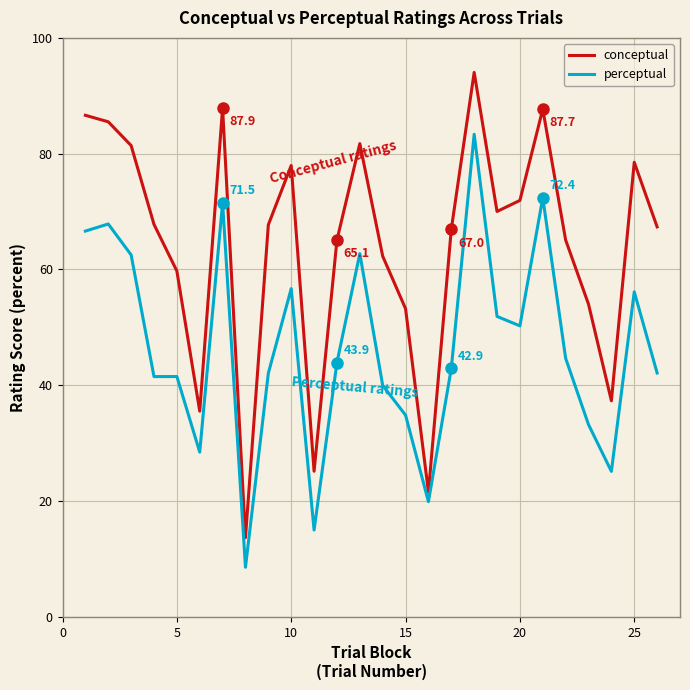

What is the difference between the maximum and minimum values in the perceptual series?

74.8